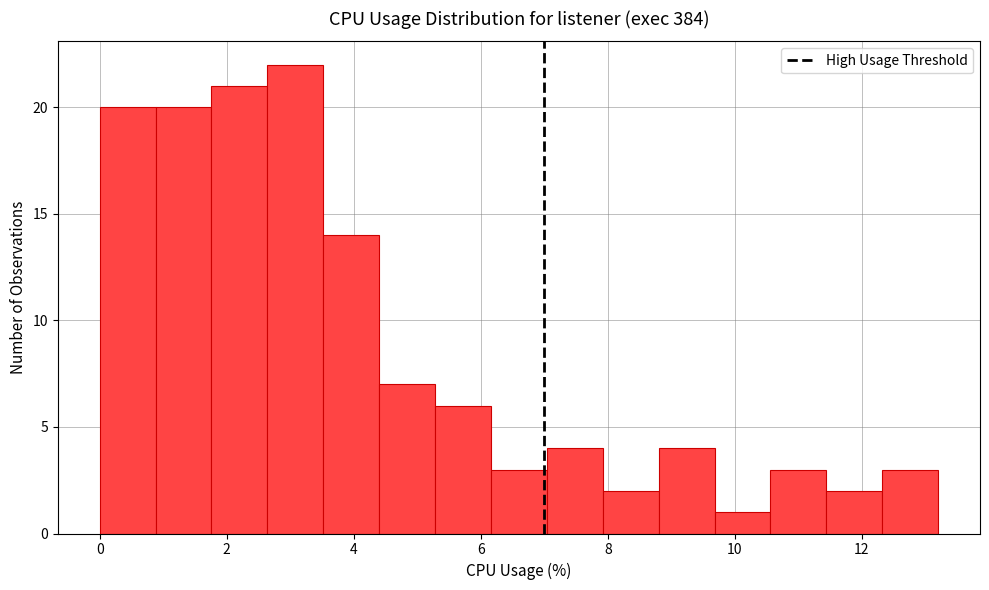

Reading left to right, transcribe this chart: for each bar, give the range it covers on the x-axis and its height. Neither the bar edges nor the heights are printed on the chart, so give them approximately, as read against the axes.

0.00 to 0.88: 20
0.88 to 1.76: 20
1.76 to 2.64: 21
2.64 to 3.52: 22
3.52 to 4.40: 14
4.40 to 5.28: 7
5.28 to 6.16: 6
6.16 to 7.04: 3
7.04 to 7.92: 4
7.92 to 8.80: 2
8.80 to 9.68: 4
9.68 to 10.56: 1
10.56 to 11.44: 3
11.44 to 12.32: 2
12.32 to 13.20: 3